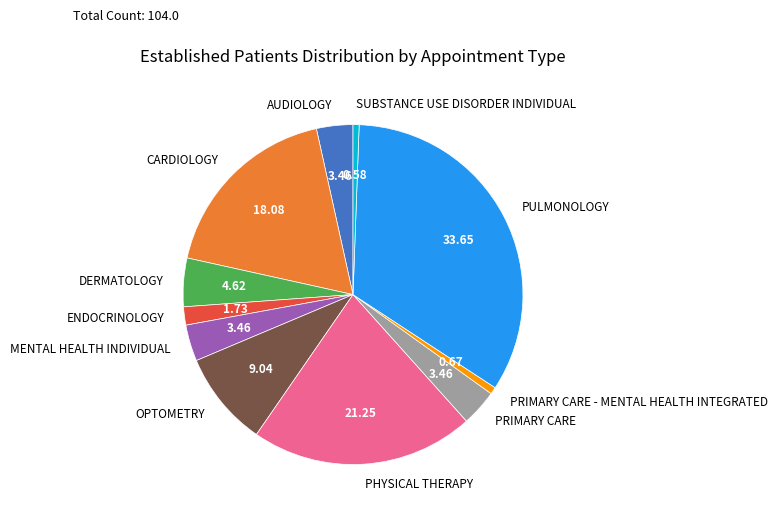

Combined, do PULMONOLOGY and MENTAL HEALTH INDIVIDUAL account for over 50%?

No